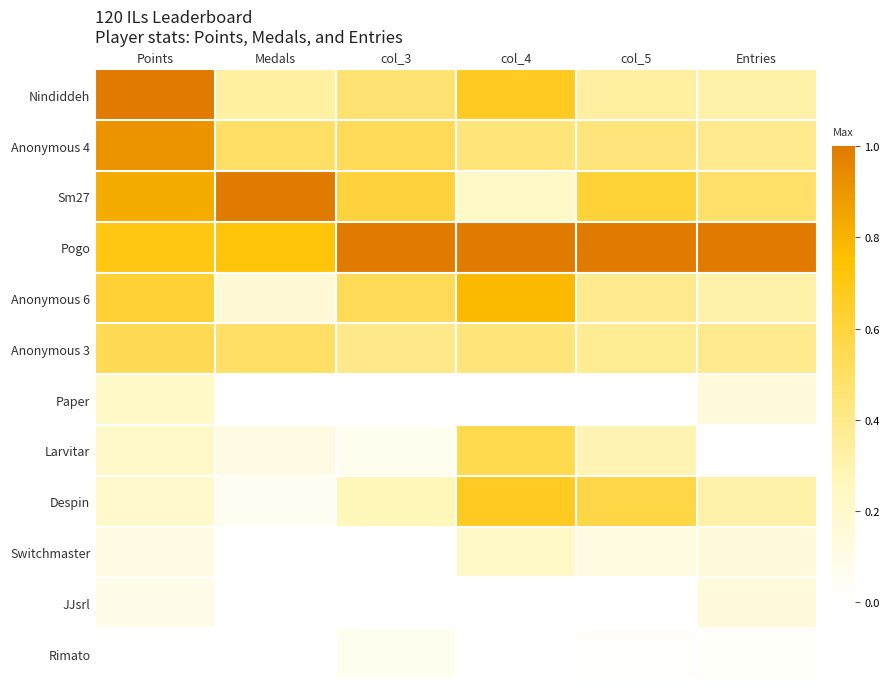

Which category has the highest value across all series?

Points